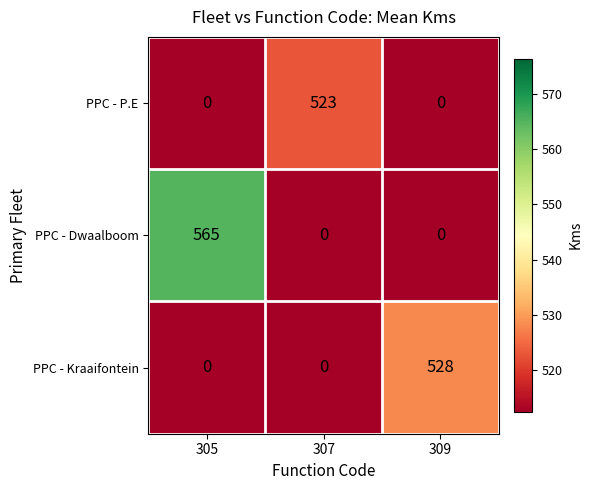

How many PPC - Kraaifontein values are between 0 and 528?

3